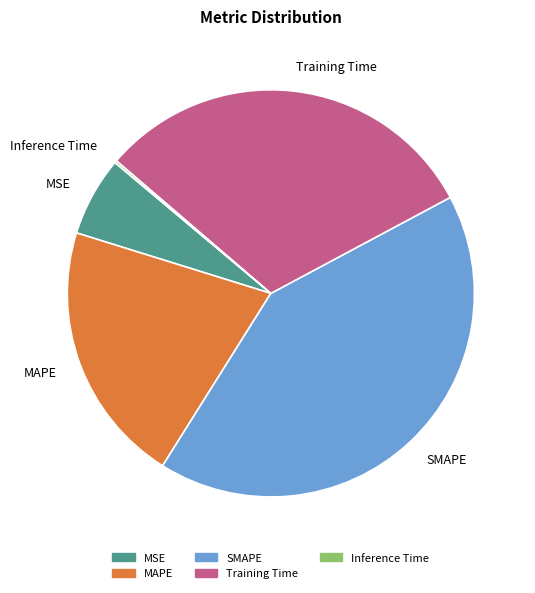

The Training Time slice represents 31% of the pie. True or false?

True